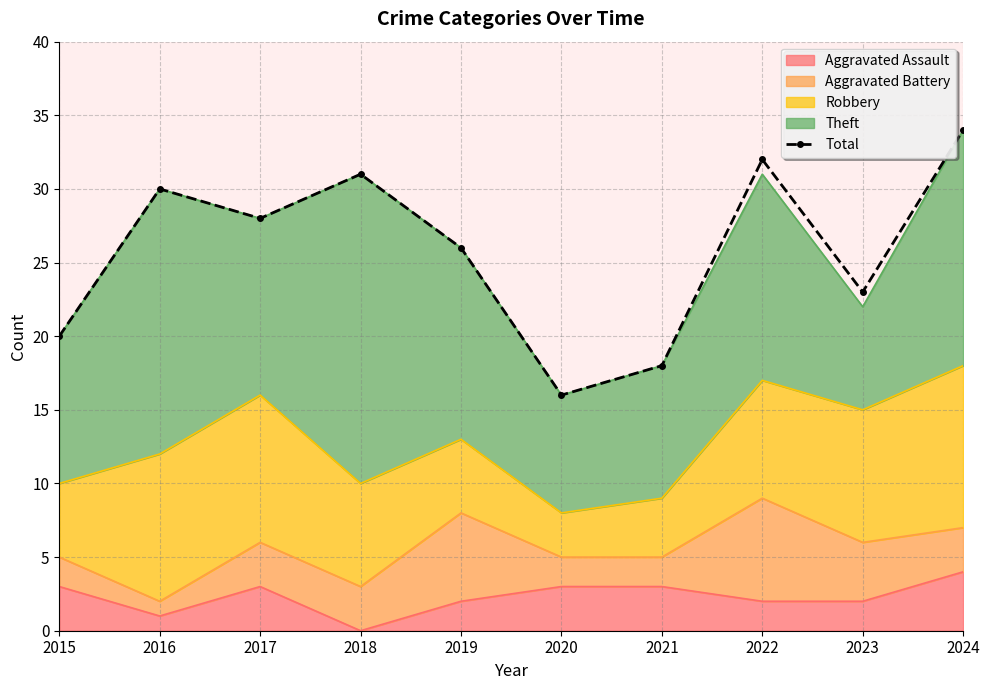

List the labels in order of value, smallest first.

2020, 2021, 2015, 2023, 2019, 2017, 2016, 2018, 2022, 2024